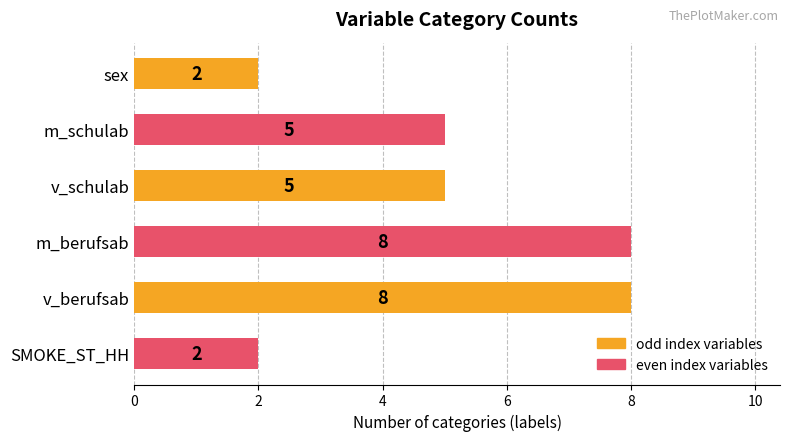

What is the ratio of the value at v_berufsab to the value at m_schulab?

1.6